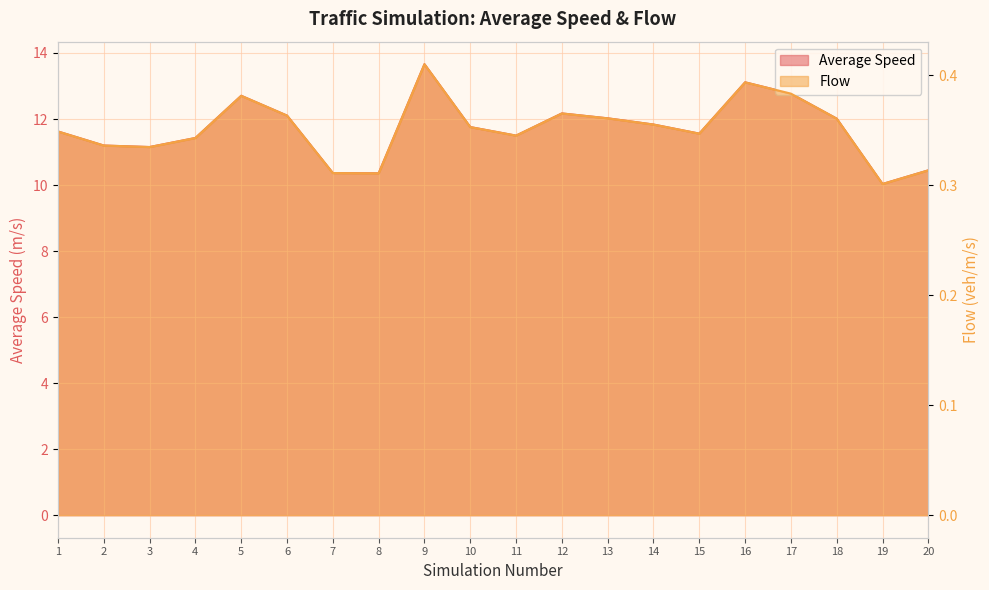

What is the difference between the Average Speed values at 3 and 8?

0.8